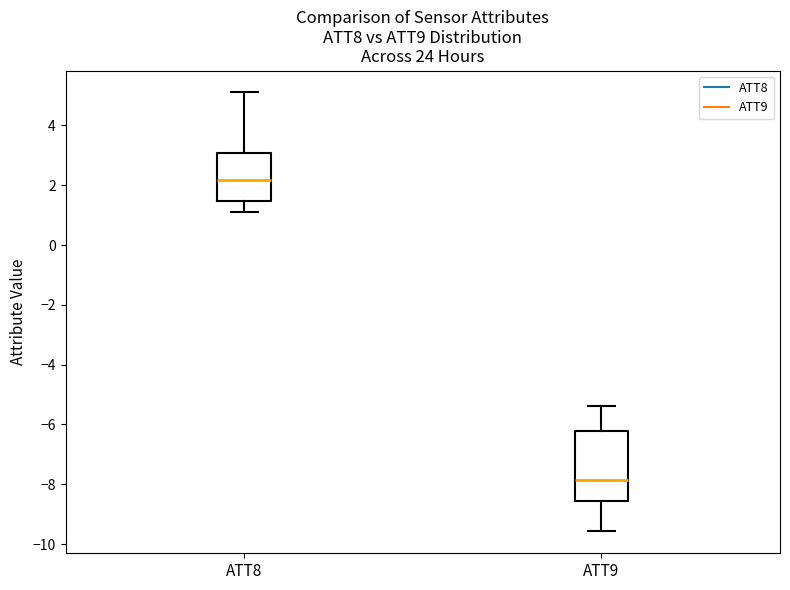

Reading left to right, transcribe this box plot: for each box, give where its median line is, the range the box spans, and where its two whiskers end, as read against the y-axis. The values are not printed on the chart, so give them approximately, as read against the axis.

ATT8: median 2.2, box 1.4 to 3.0, whiskers 1.2 to 5.2
ATT9: median -7.8, box -8.6 to -6.2, whiskers -9.6 to -5.4